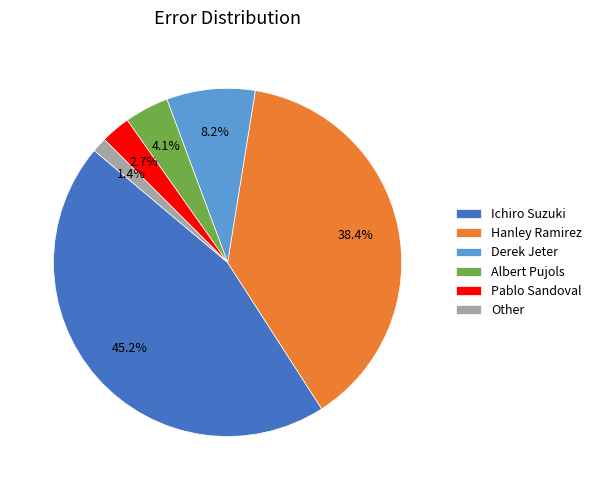

Which category has the smallest portion of the pie?

Other